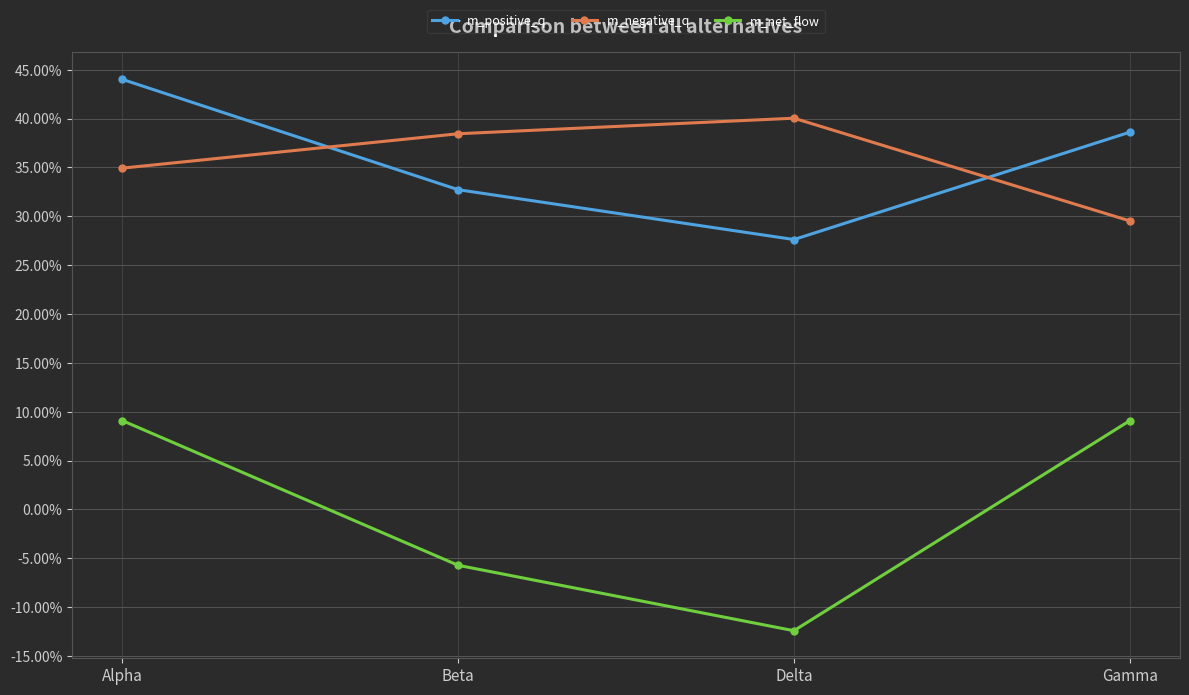

How many m_negative_q values are between 0 and 1?

4